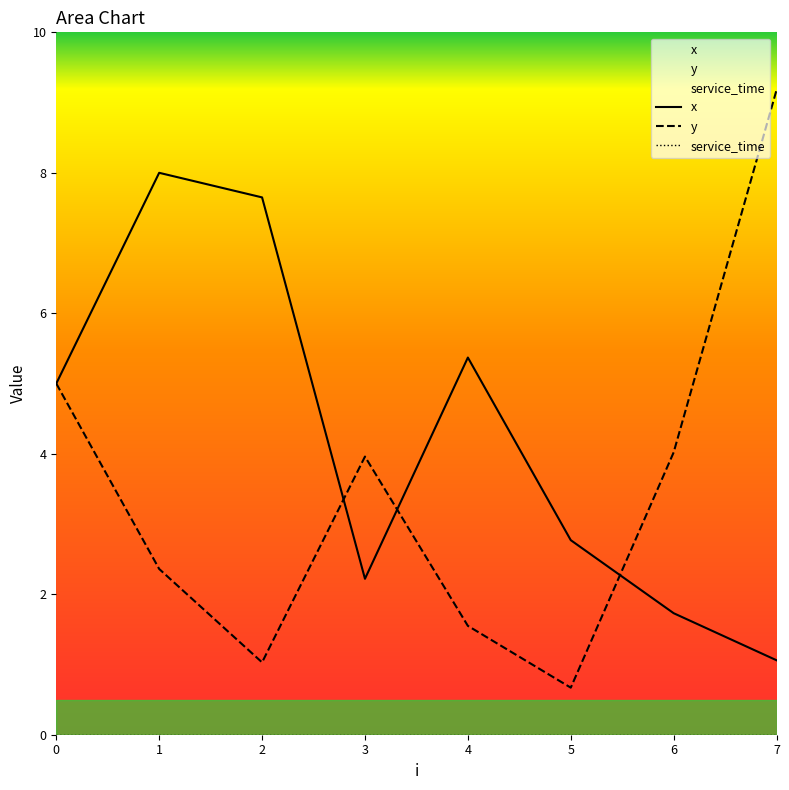

The value of x at 3 is 2.2. True or false?

True